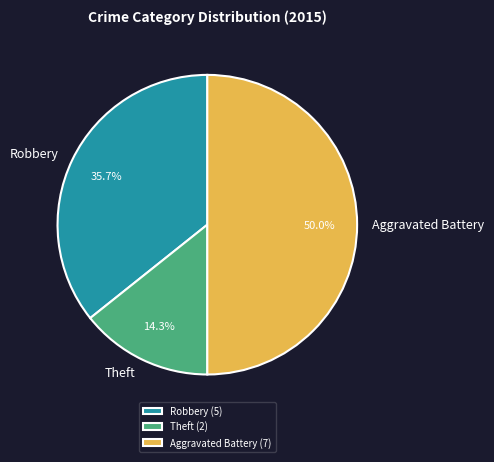

How many slices are in this pie chart?

3